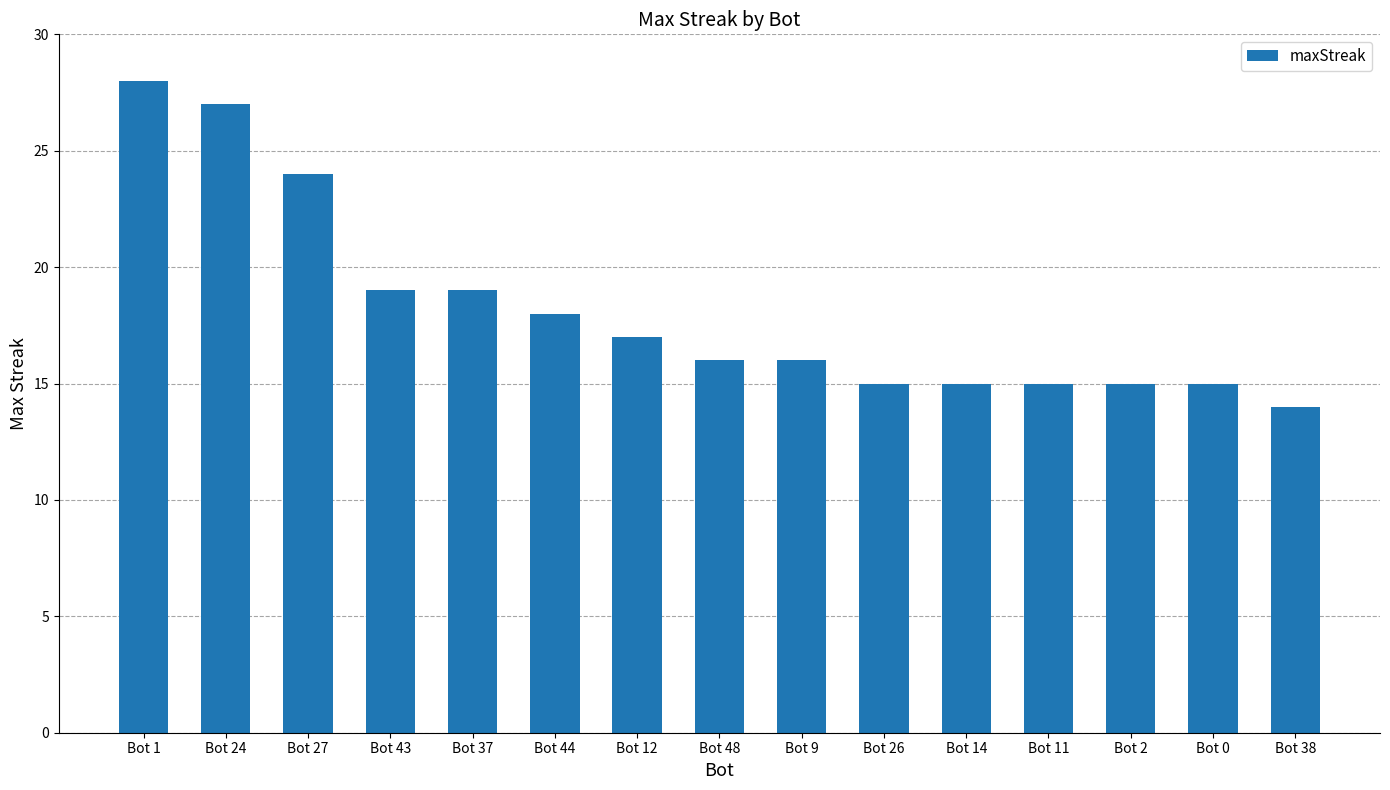

What is the sum of the values at Bot 26 and Bot 9?

31